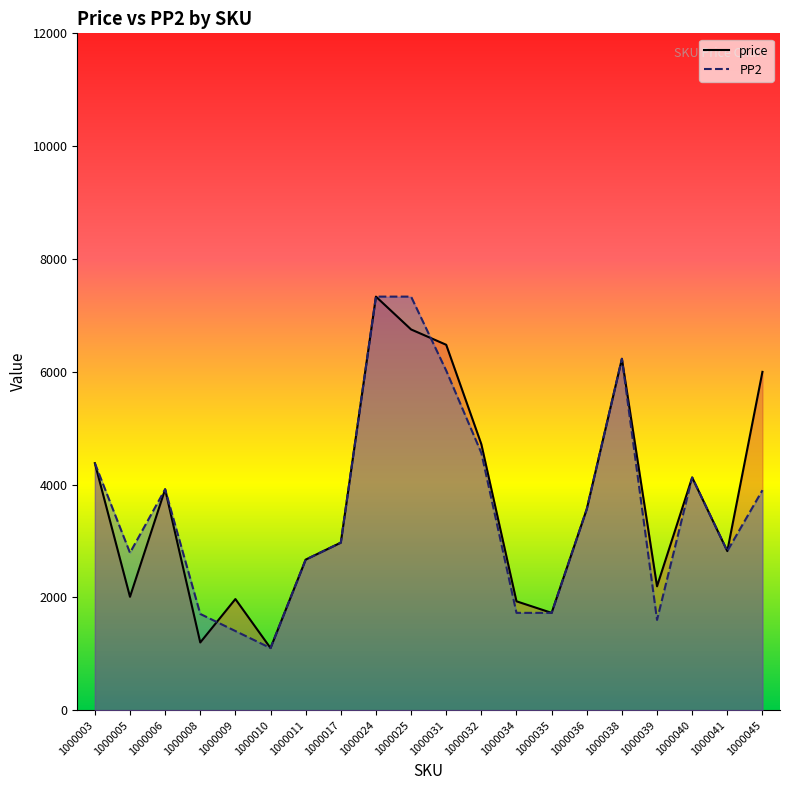

Which label corresponds to the smallest value in the chart?

1000010